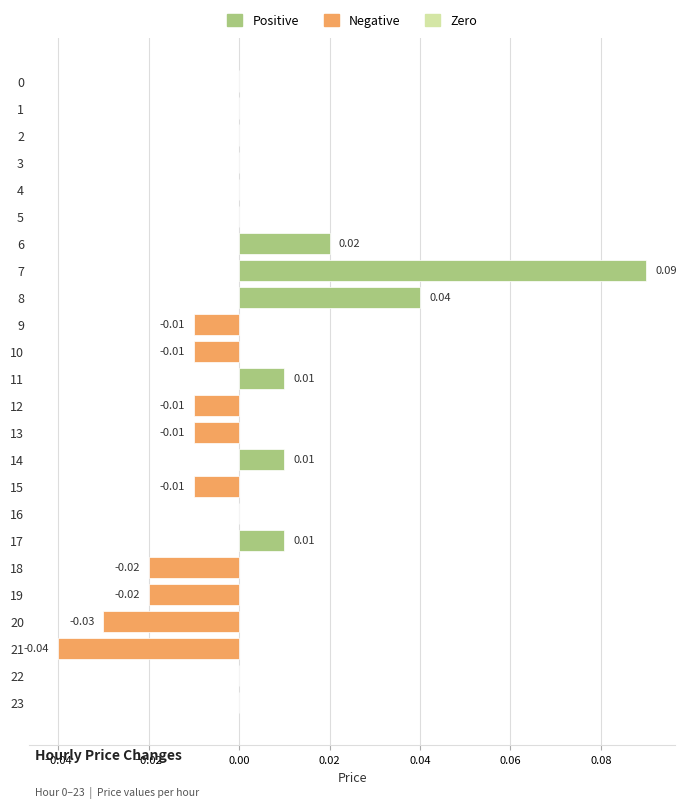

Are the bars horizontal?

Yes